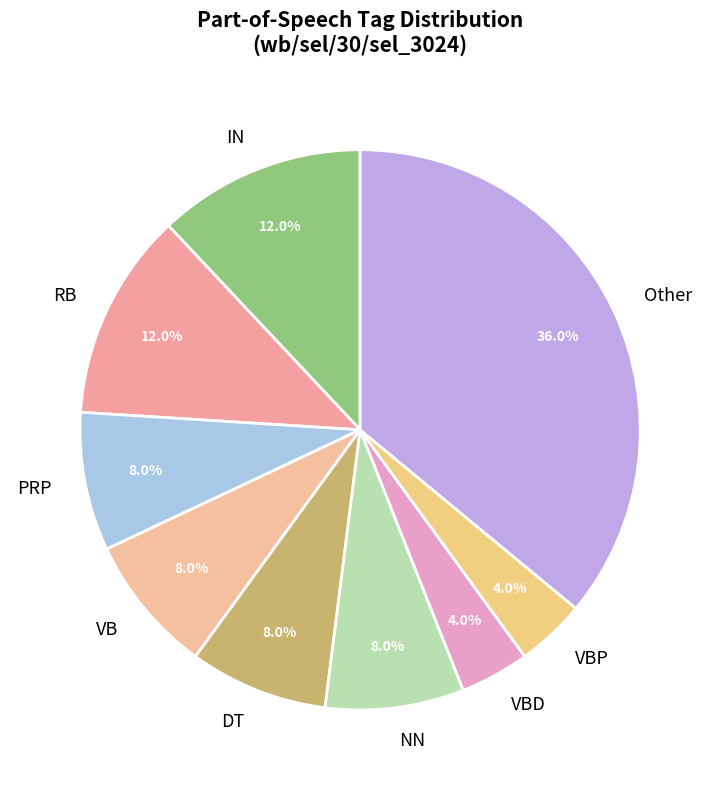

To the nearest percent, what is the difference between the largest and smallest slice percentages?

32%